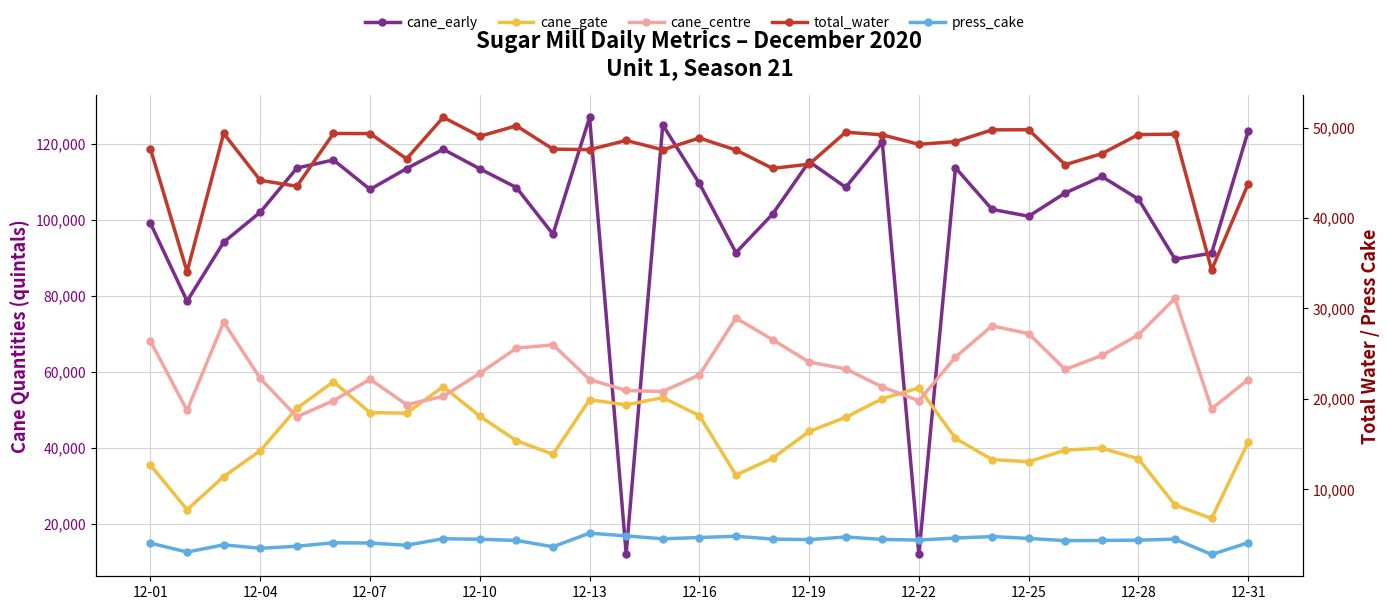

In cane_early, how many points are higher than both neighbors (excluding endpoints)?

8